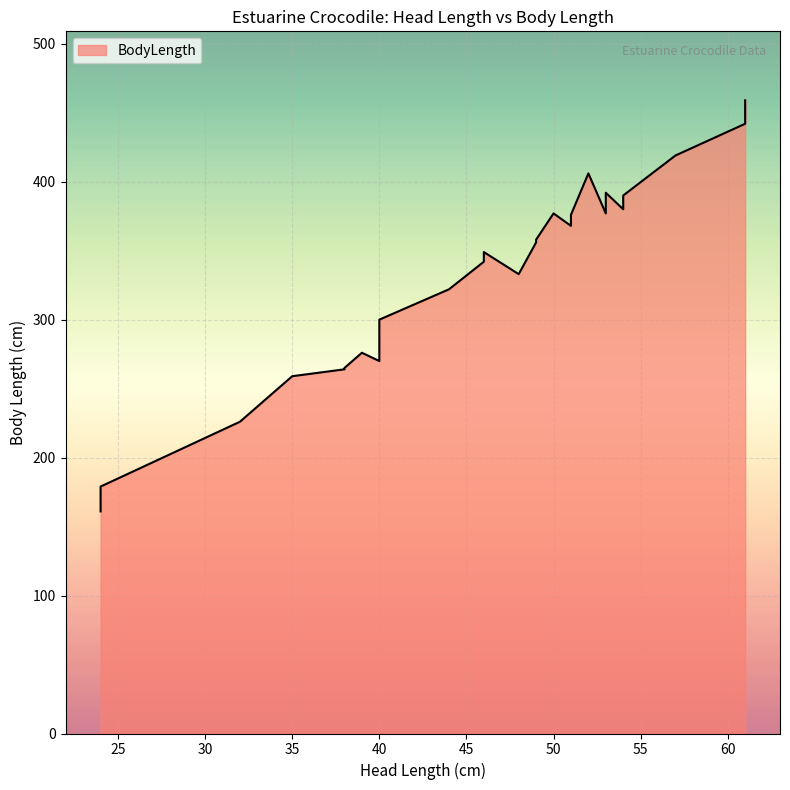

Rank the categories by value from highest to lowest.

61, 61, 57, 52, 53, 54, 54, 53, 50, 51, 51, 49, 49, 46, 46, 48, 44, 40, 40, 39, 40, 40, 38, 38, 35, 32, 24, 24